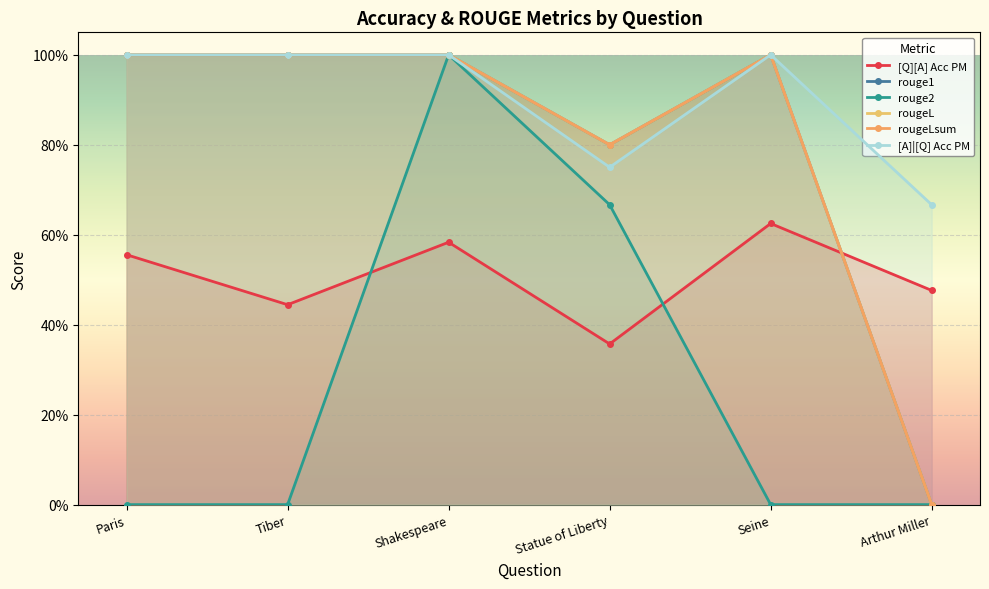

True or false: rougeL and rouge1 intersect in this chart.

False